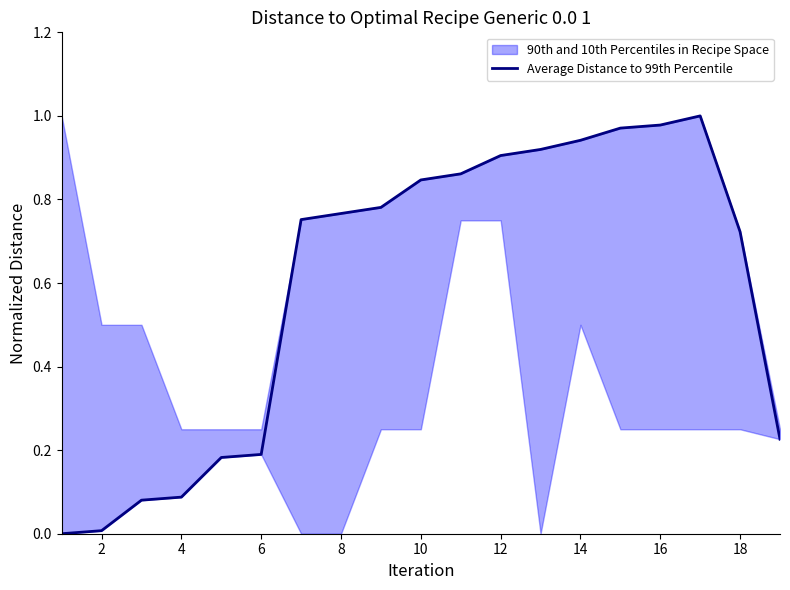

What is the change in value from 16 to 11?

+0.1